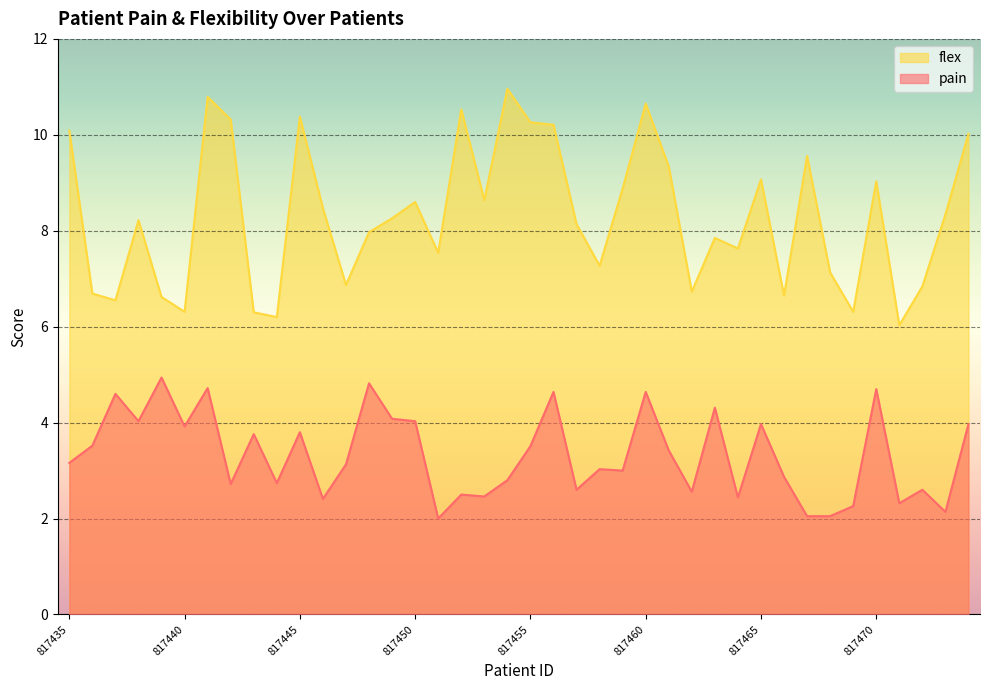

What is the value of the flex point at the 3rd from the left?

6.5